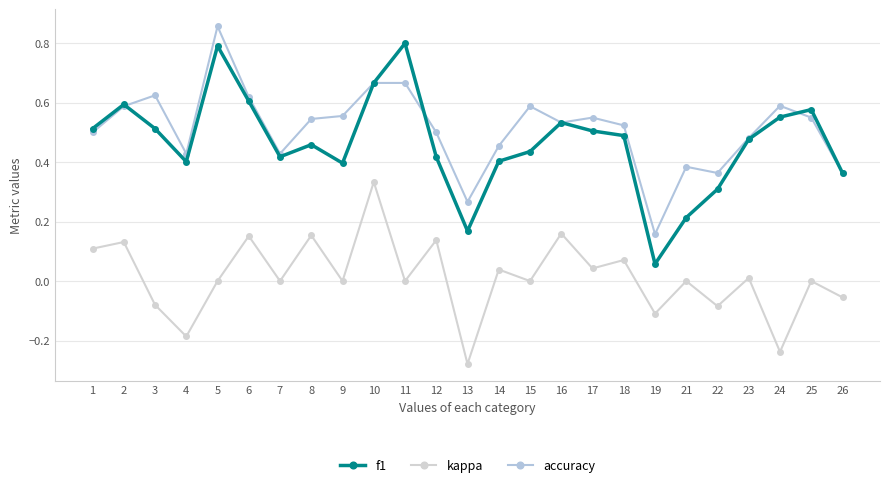

What is the difference between the maximum and minimum values in the kappa series?

0.6